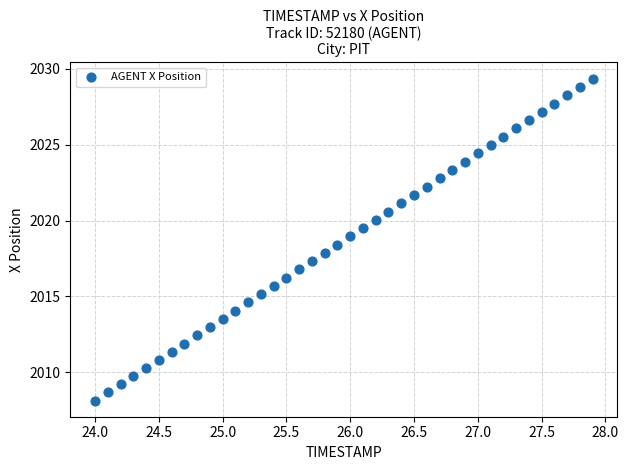

What is the range of X values (max minus min)?

3.9